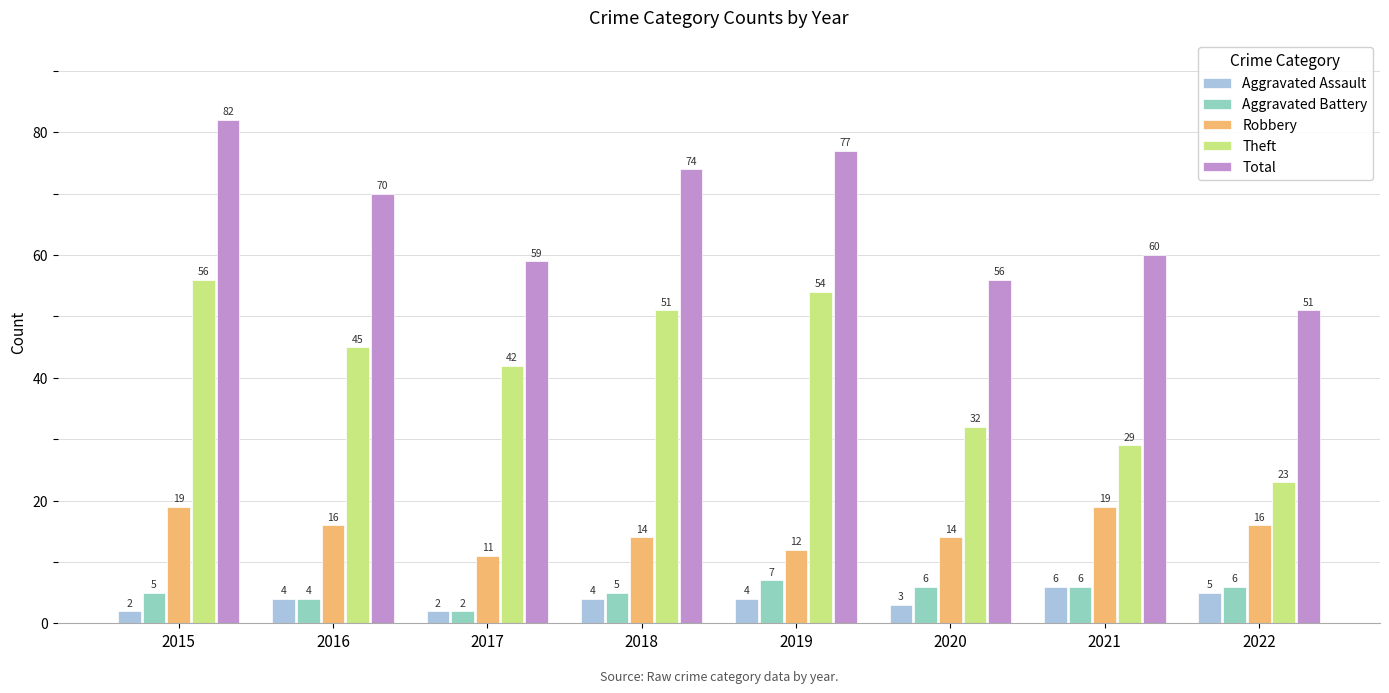

The value of Robbery at 2017 is 7. True or false?

False